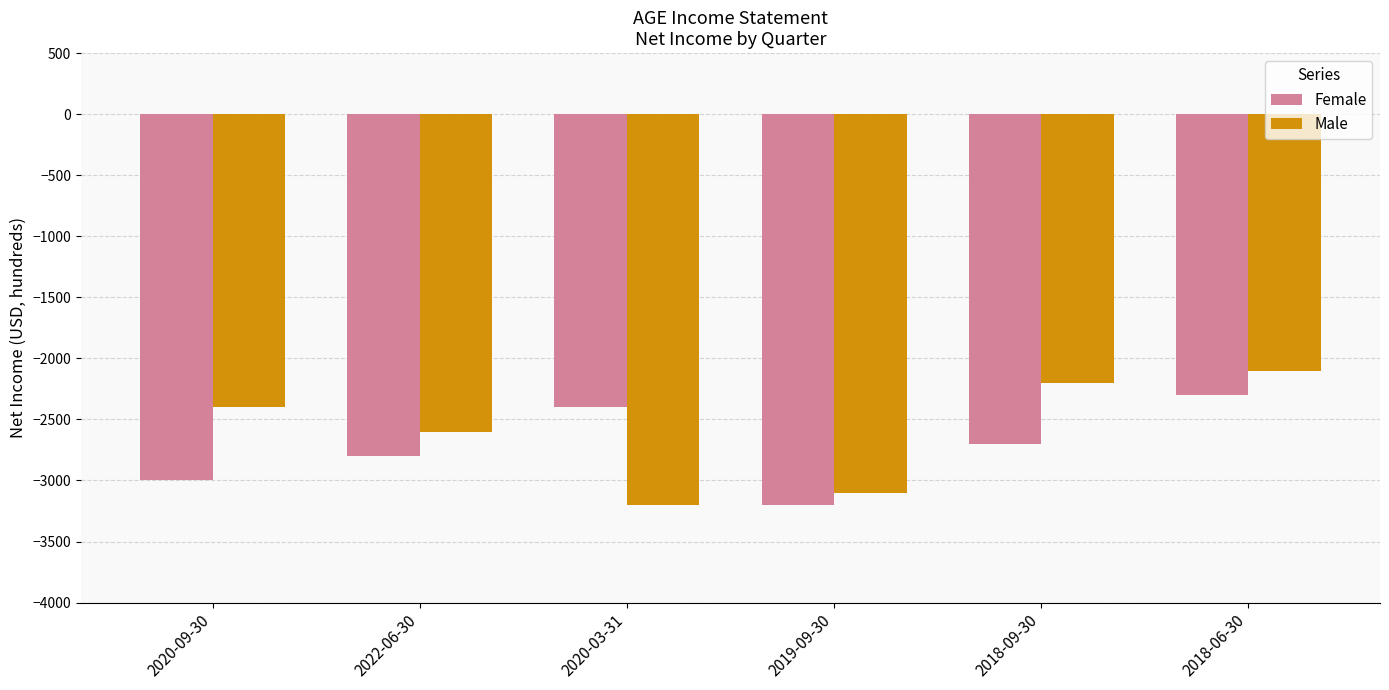

The value of Male at 2018-09-30 is -3695. True or false?

False